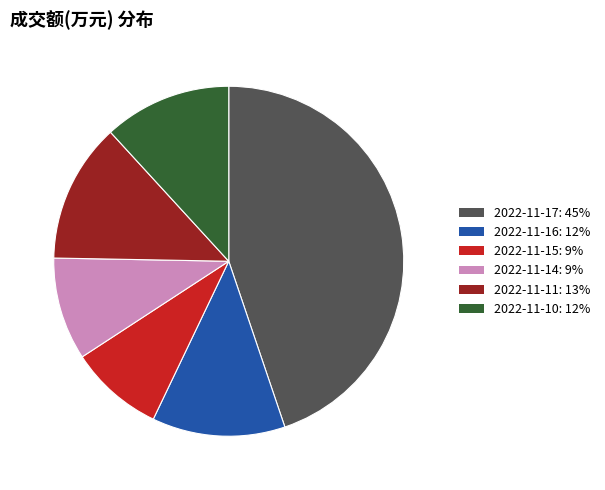

Count the number of slices in the pie.

6